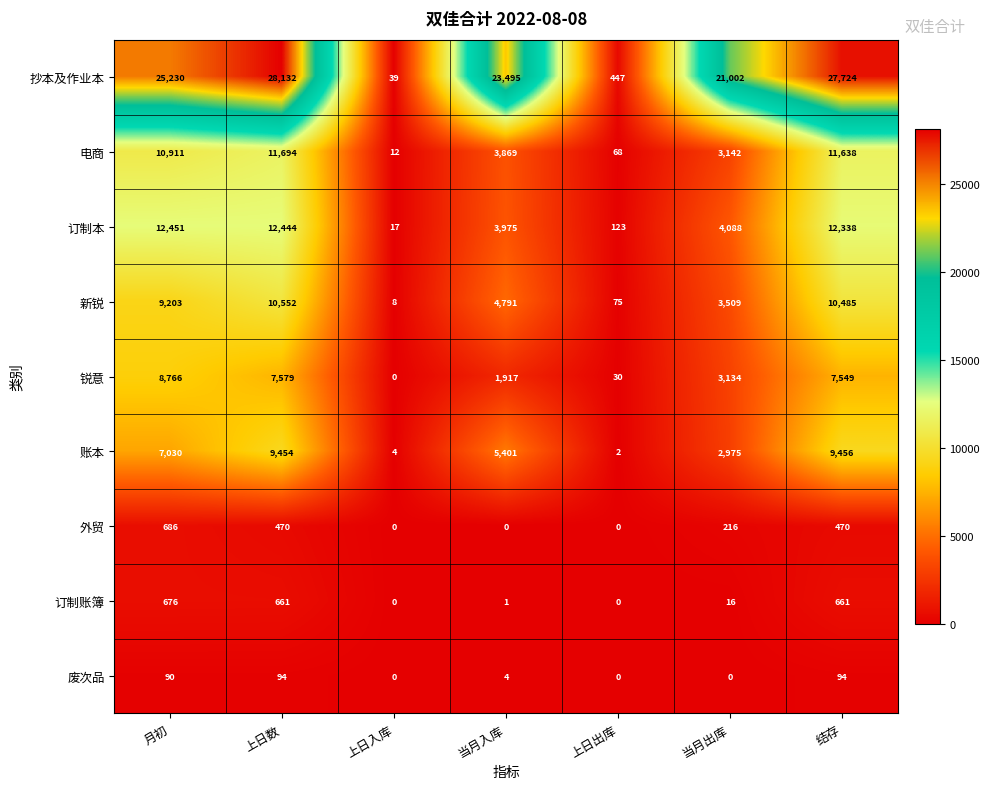

True or false: 抄本及作业本 has a value of 28132 at 上日数.

True